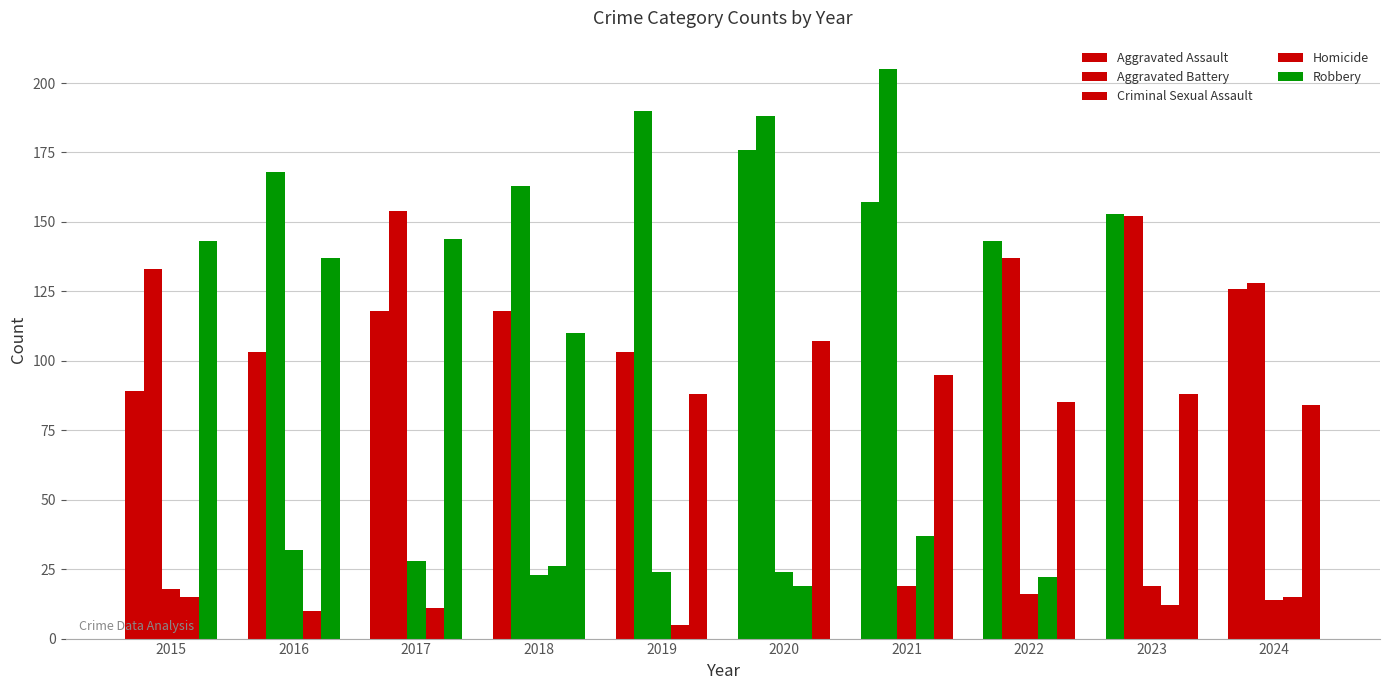

The value of Criminal Sexual Assault at 2023 is 19. True or false?

True